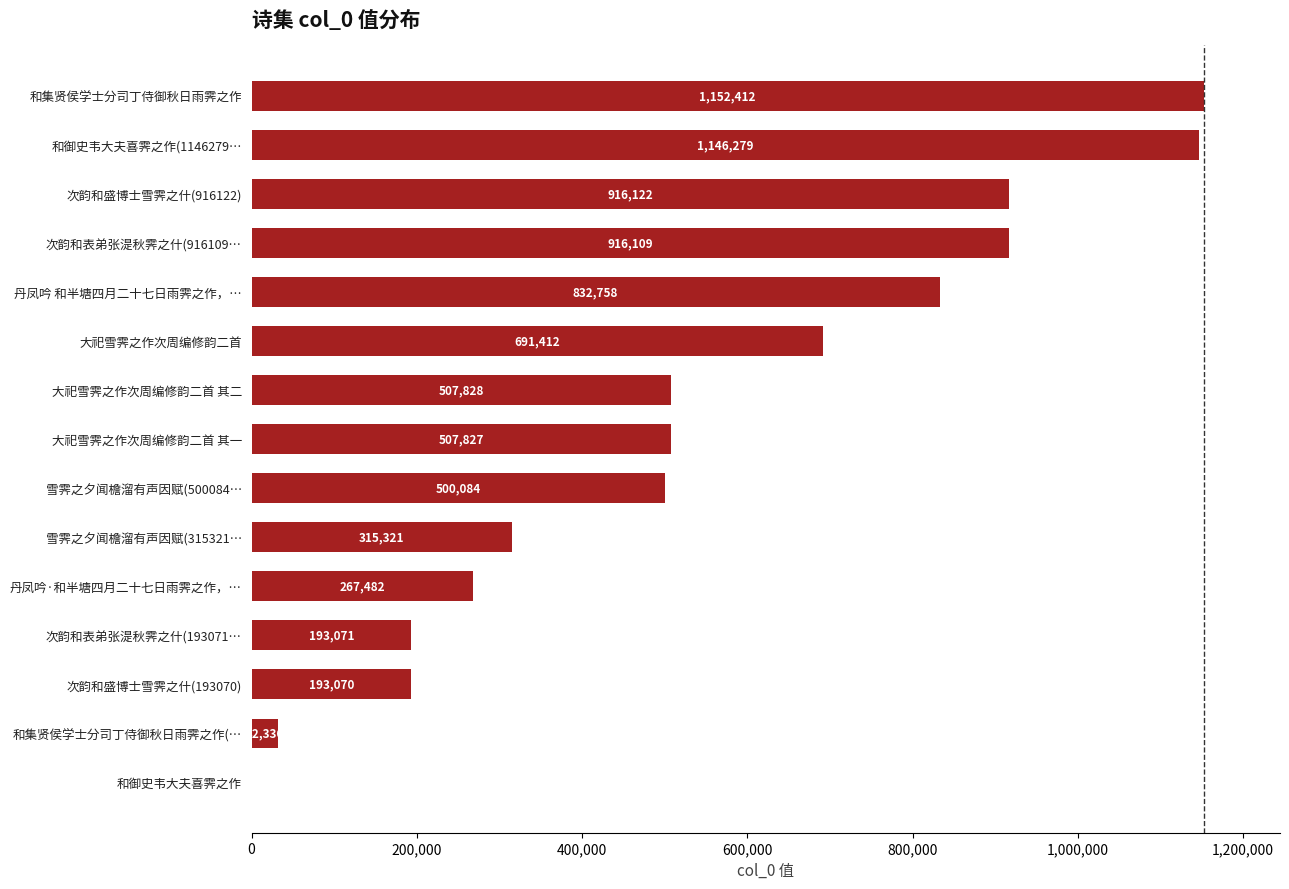

What is the maximum value shown in the chart?

1152412